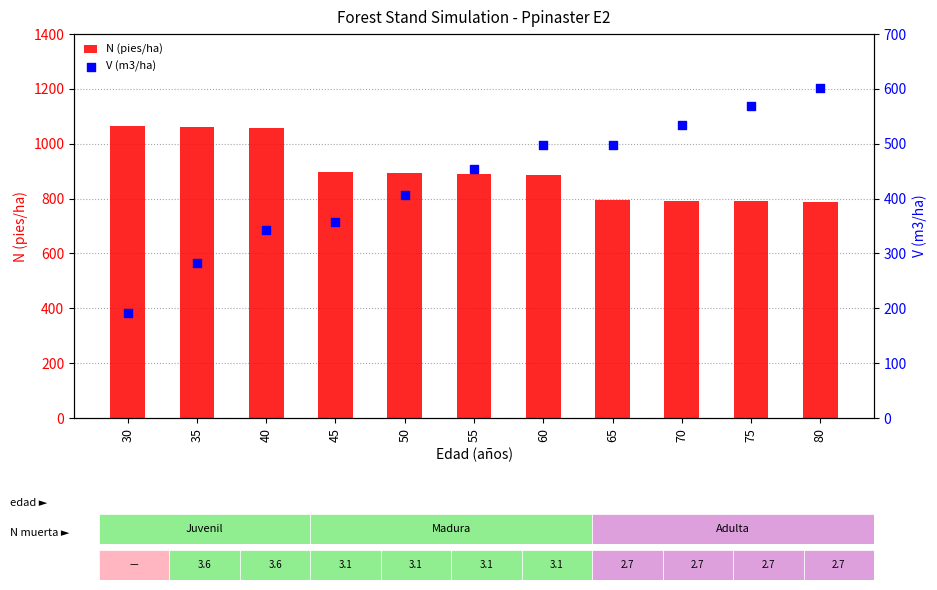

Which series reaches the minimum Y coordinate?

V (m3/ha)